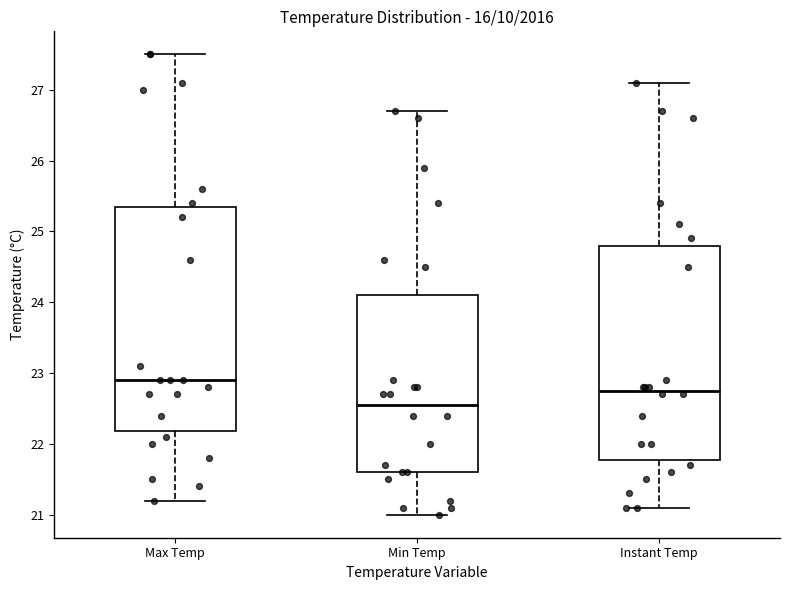

Which box's median line is the lowest?

Min Temp